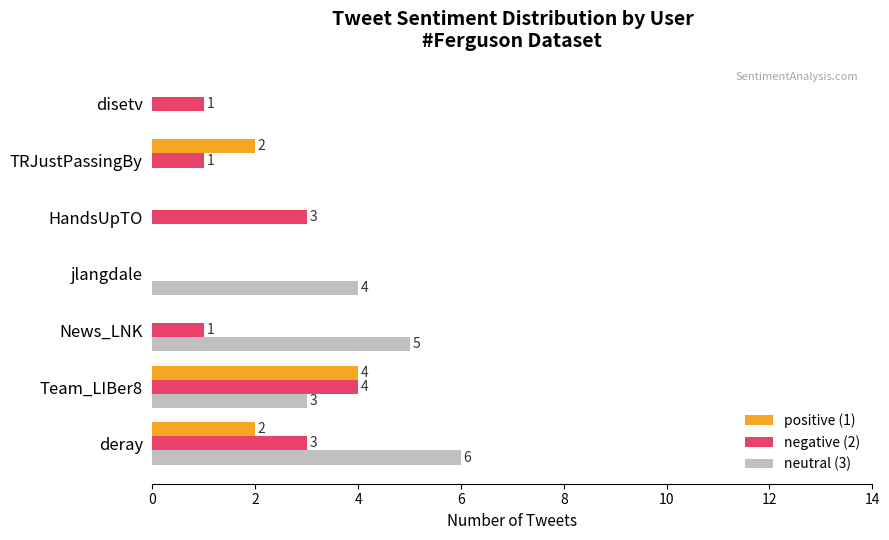

What is the highest value of the neutral (3) series?

6